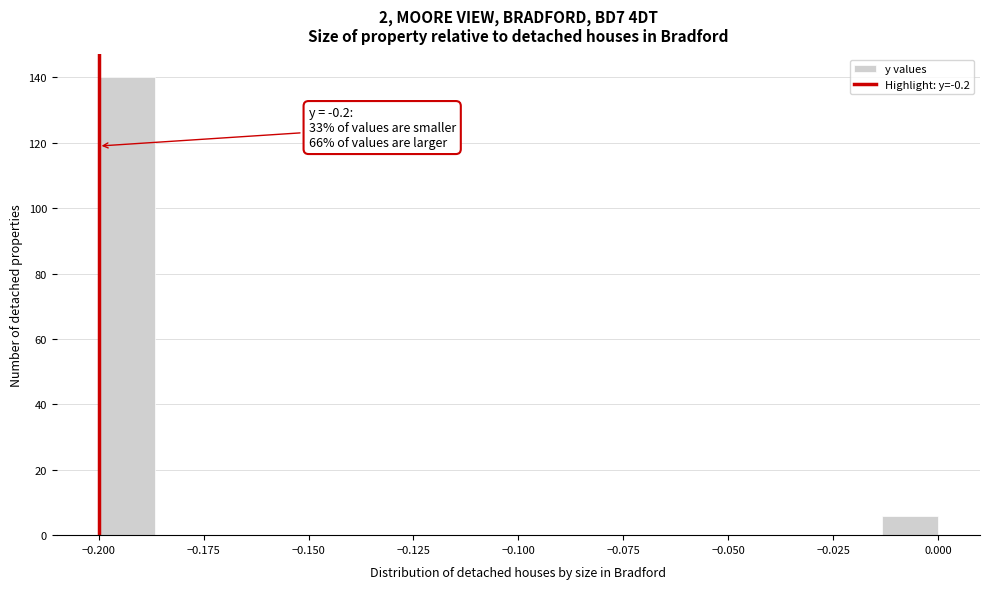

Around what value on the x-axis is the tallest bar? Give the approximate position of its centre, as read against the axis.

-0.195